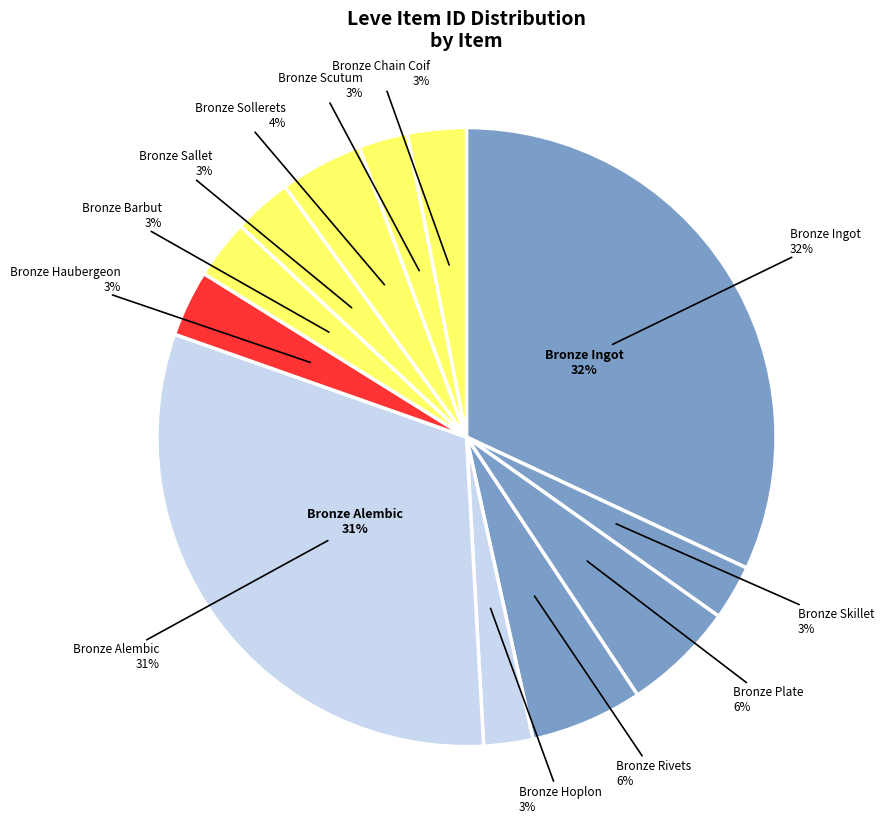

What is the largest slice in the pie chart?

Bronze Ingot